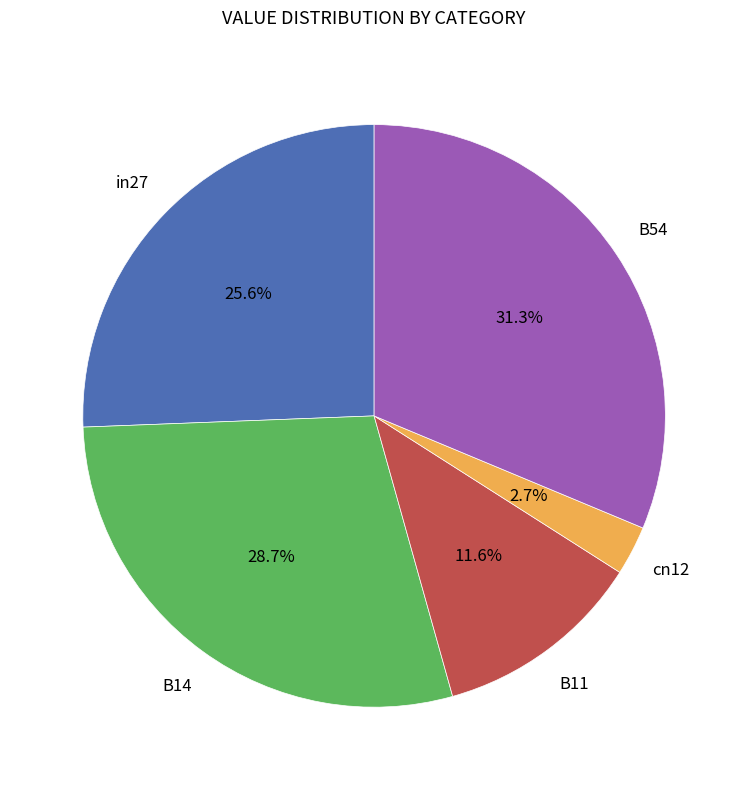

Is there a majority slice in this chart?

No